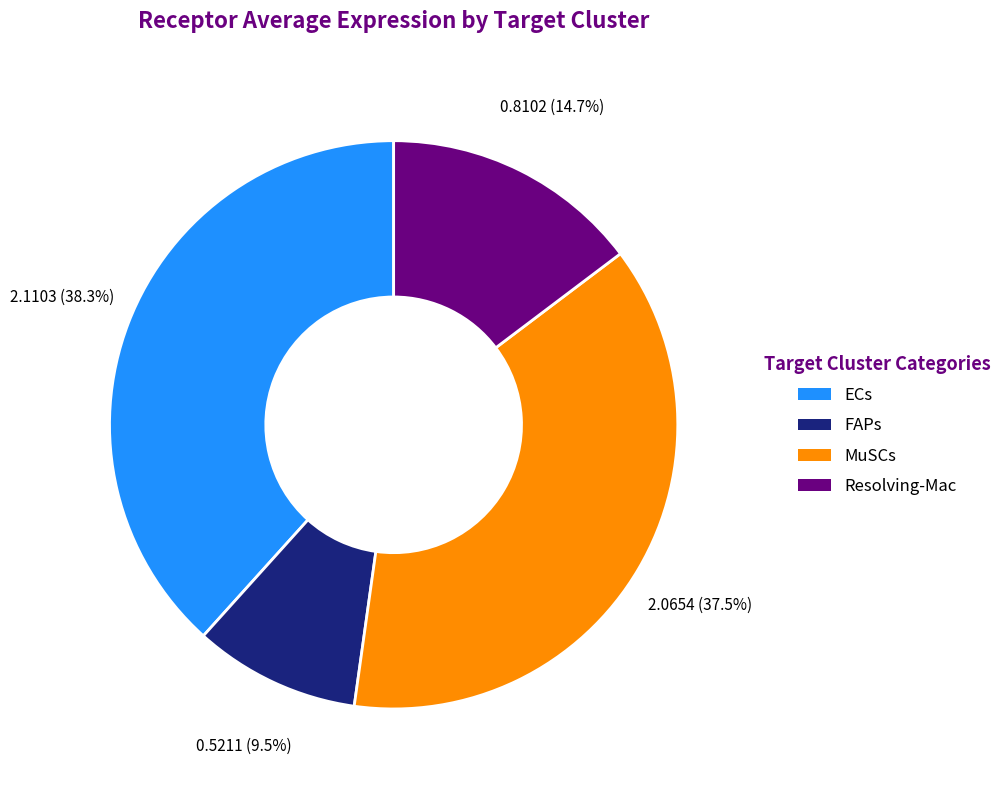

What is the smallest slice in the pie chart?

FAPs